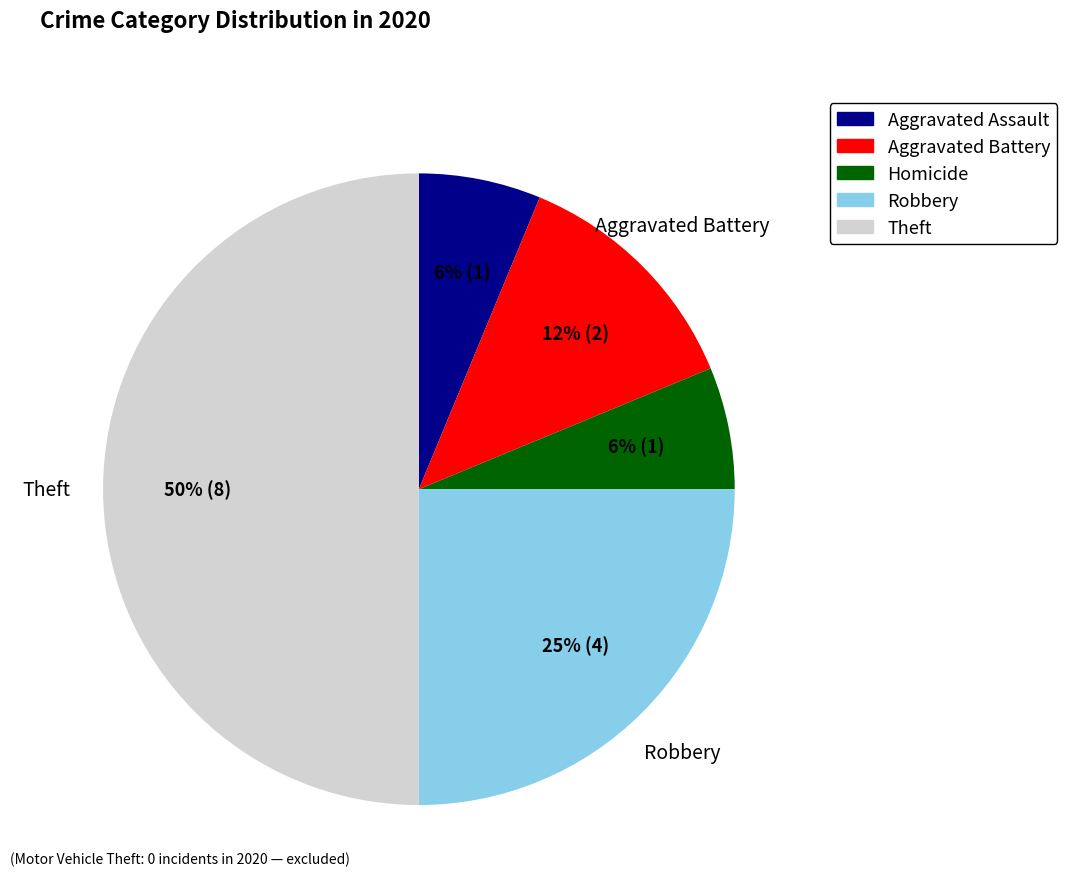

To the nearest percent, what is the average slice percentage?

20%